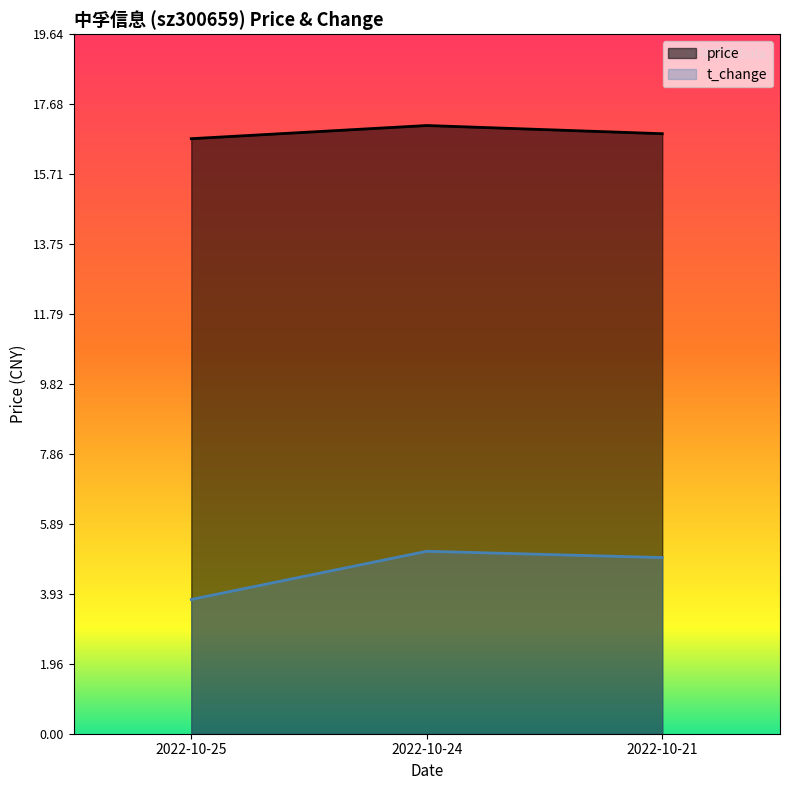

How many lines are shown in the chart?

2